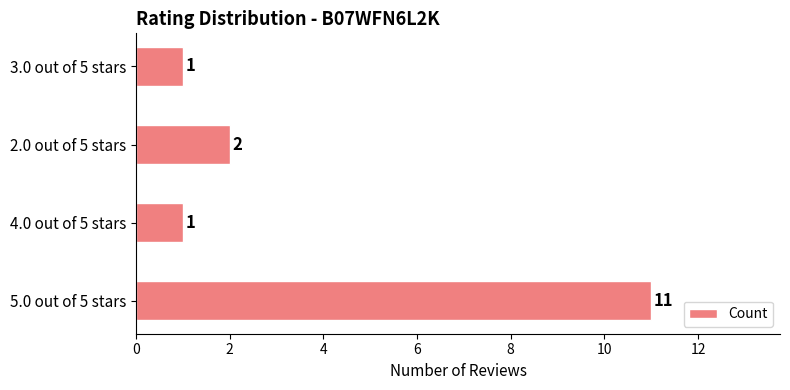

Reading top to bottom, transcribe all the data shown in this chart.

3.0 out of 5 stars=1	2.0 out of 5 stars=2	4.0 out of 5 stars=1	5.0 out of 5 stars=11